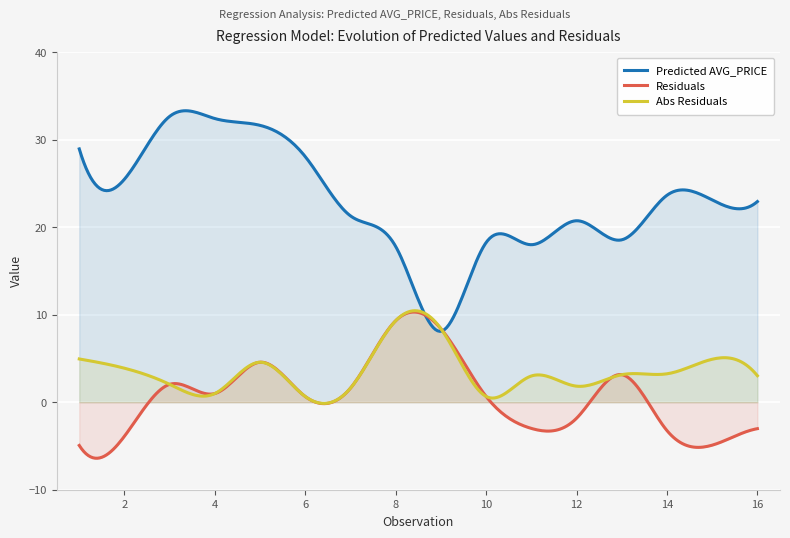

What is the difference between the maximum and second lowest values in the Predicted AVG_PRICE series?

25.2